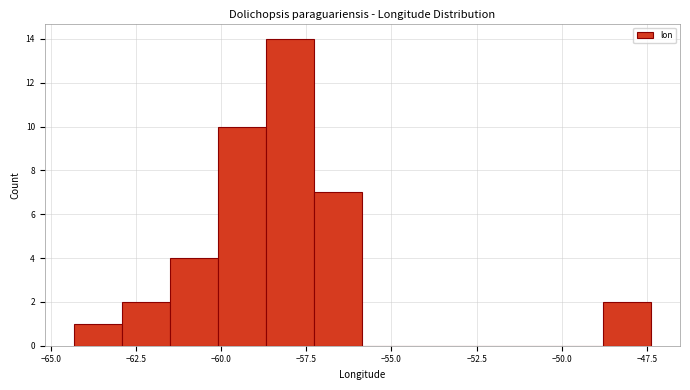

Around what value on the x-axis is the tallest bar? Give the approximate position of its centre, as read against the axis.

-58.0